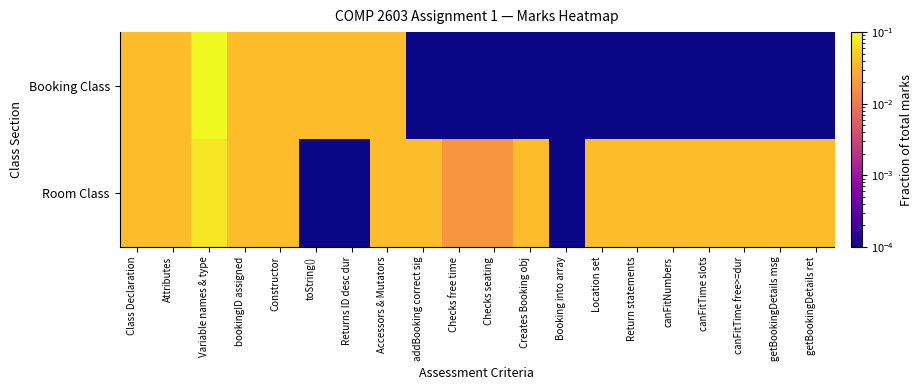

Which series changed the most between toString() and Creates Booking obj?

Booking Class